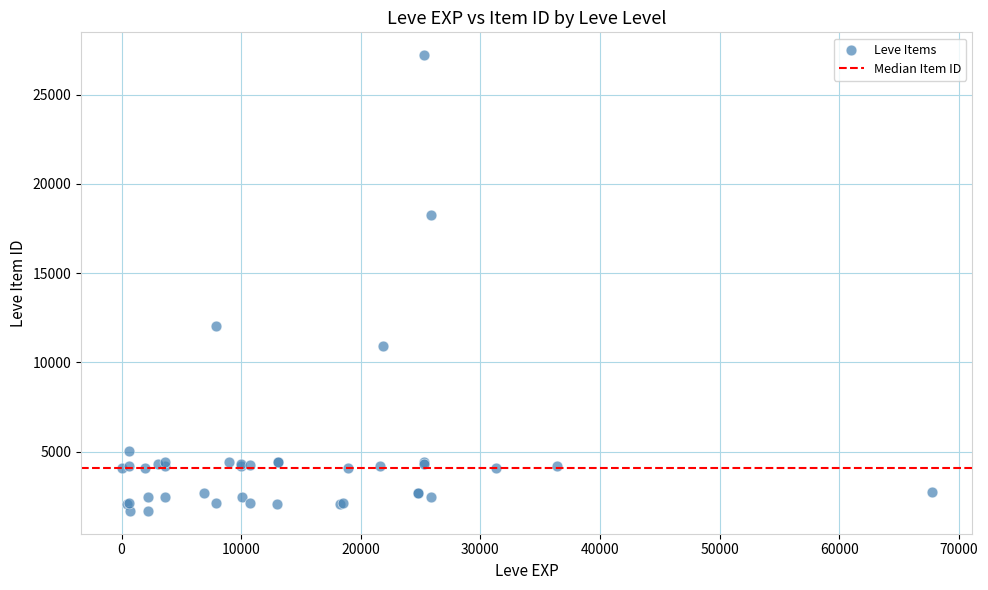

What Y value in the scatter plot is closest to 14448?

12018